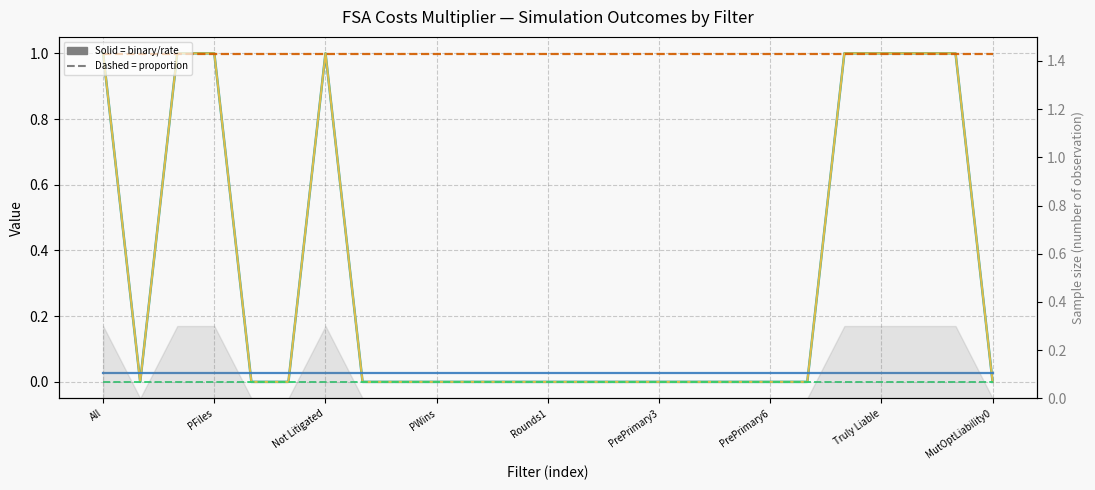

True or false: DisputeArises and NoDispute cross at least once.

False